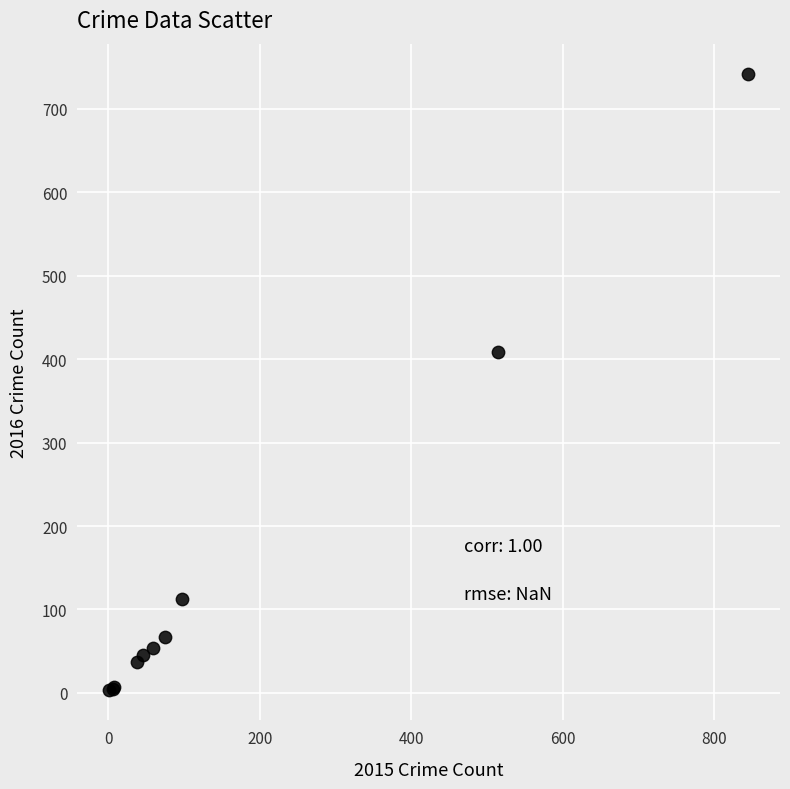

What Y value in the scatter plot is closest to 372?

409